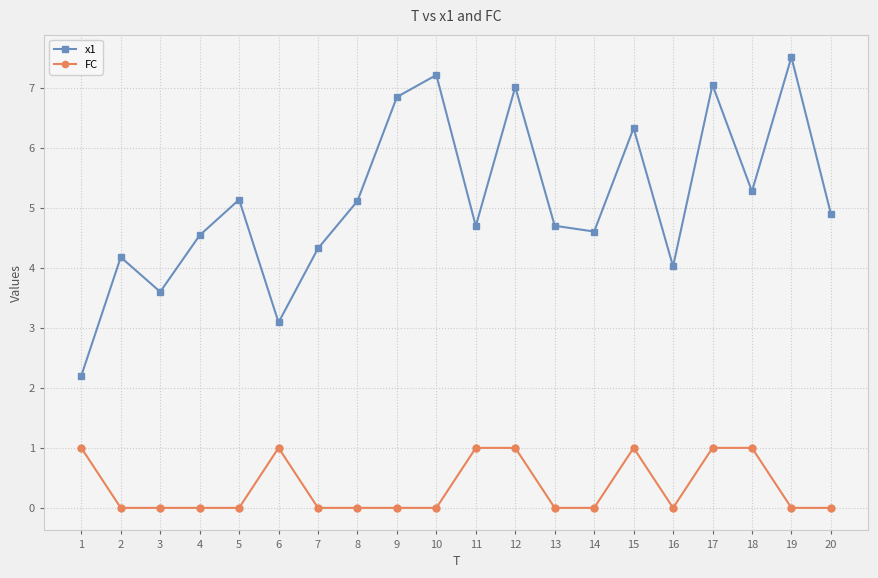

Which category has the highest value in the x1 series?

19